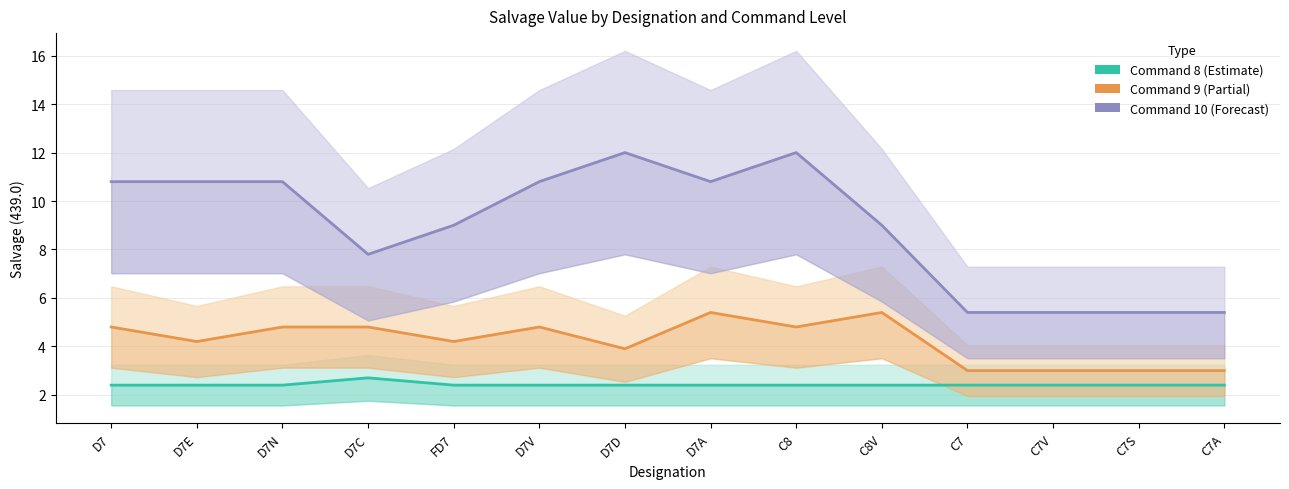

List the series in order of their overall mean, lowest first.

Command 8, Command 9, Command 10